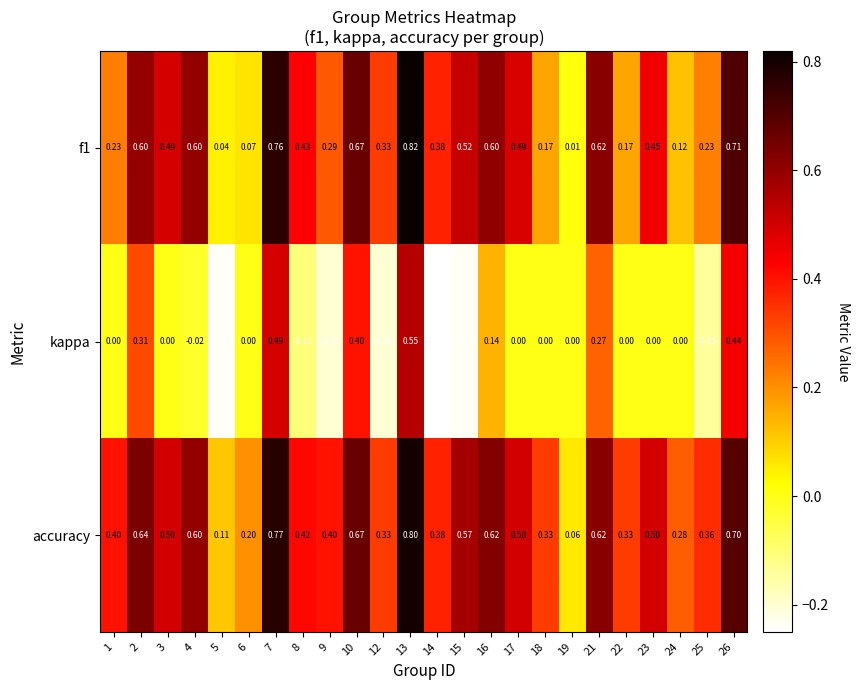

Which series changed the most between 1 and 6?

accuracy